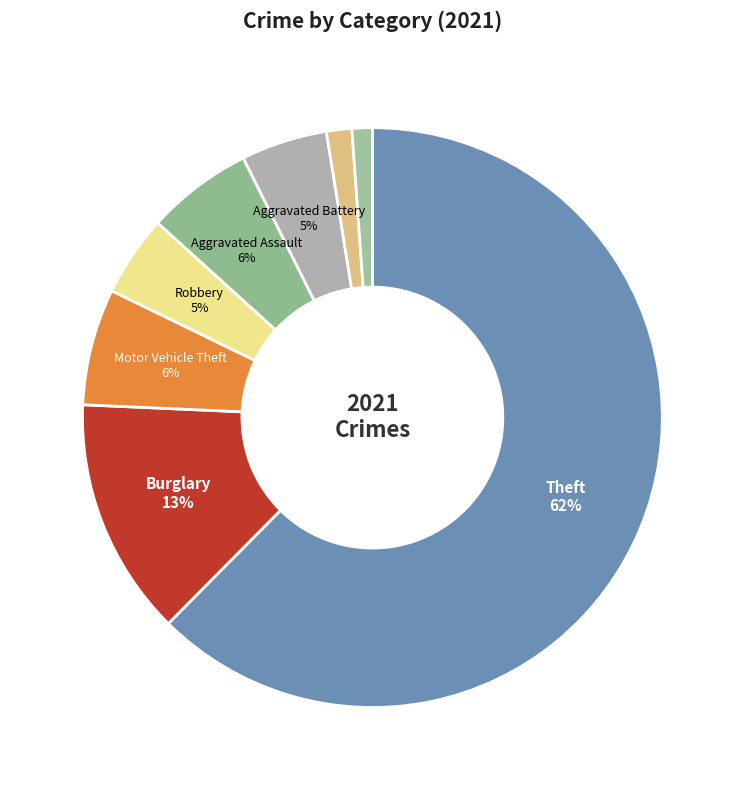

Which slice is the largest?

Theft